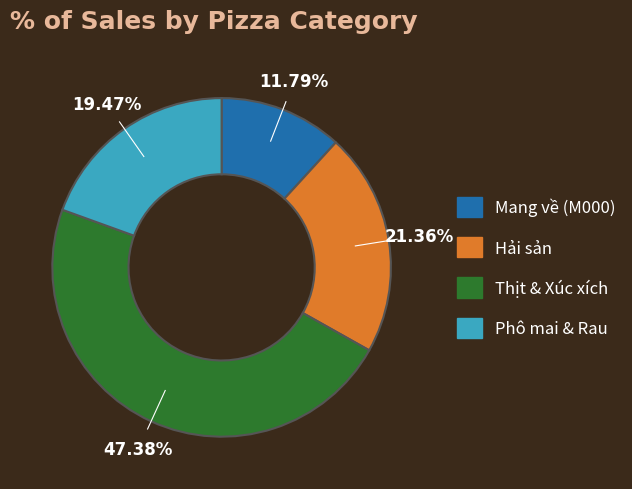

Does any single category account for the majority?

No